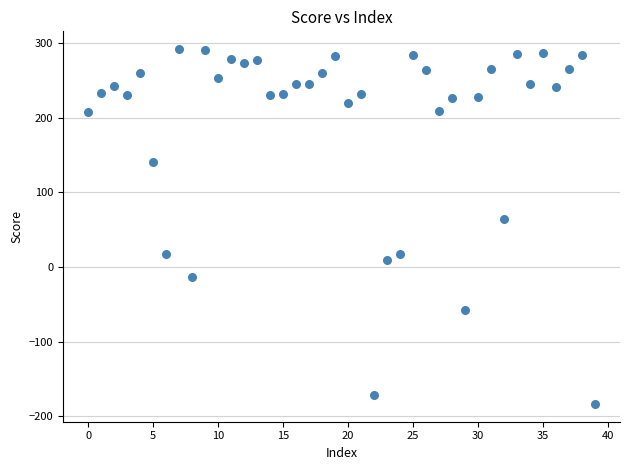

What Y value in the scatter plot is closest to 54?

64.4